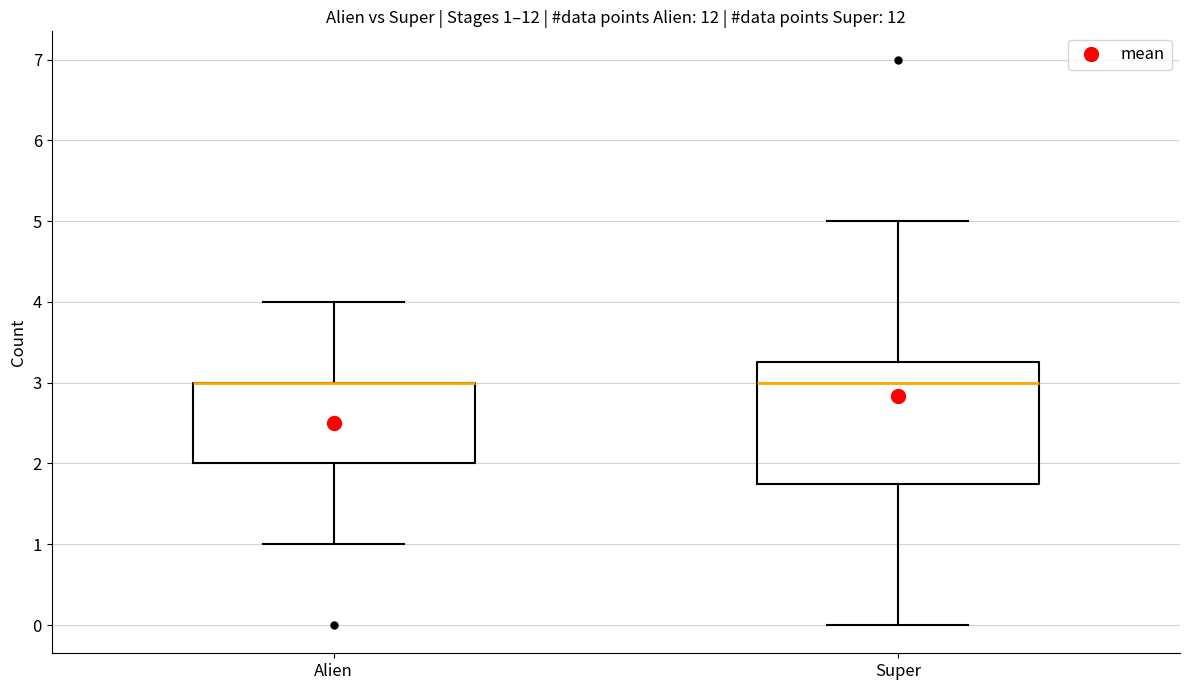

Comparing the boxes themselves (not the whiskers), which one is the tallest?

Super